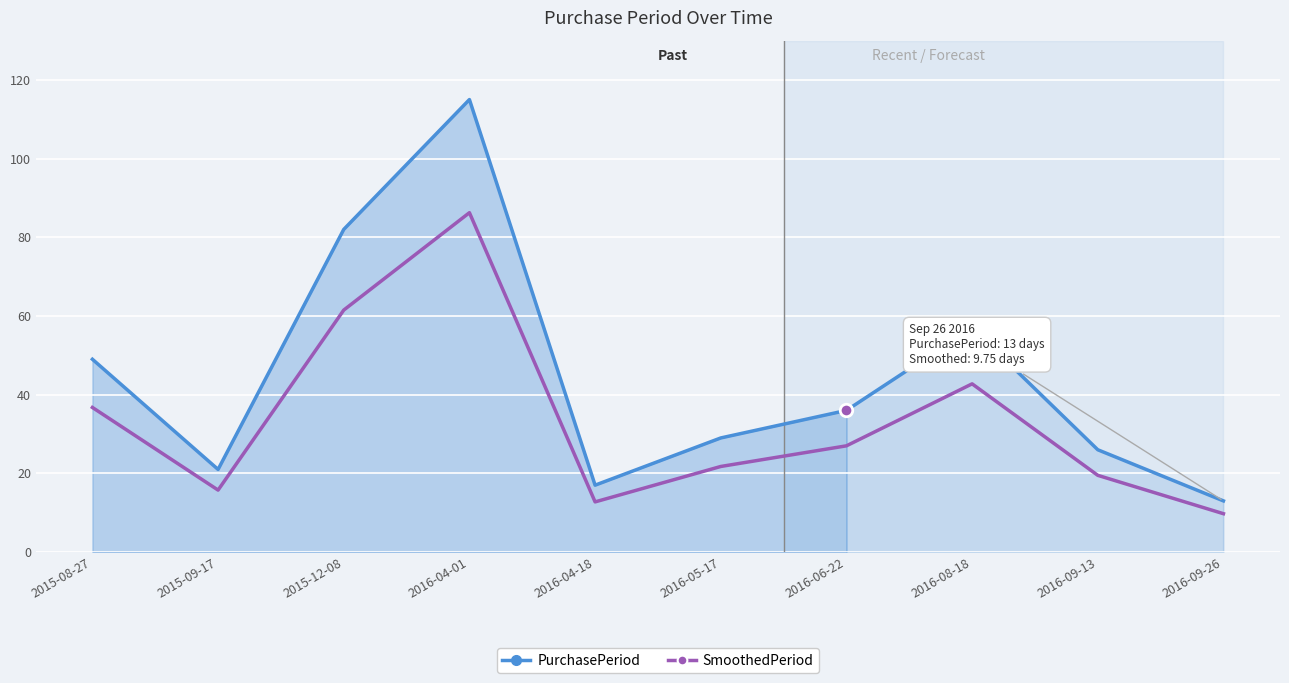

What value does the SmoothedPeriod series have at 2016-08-18?

42.8